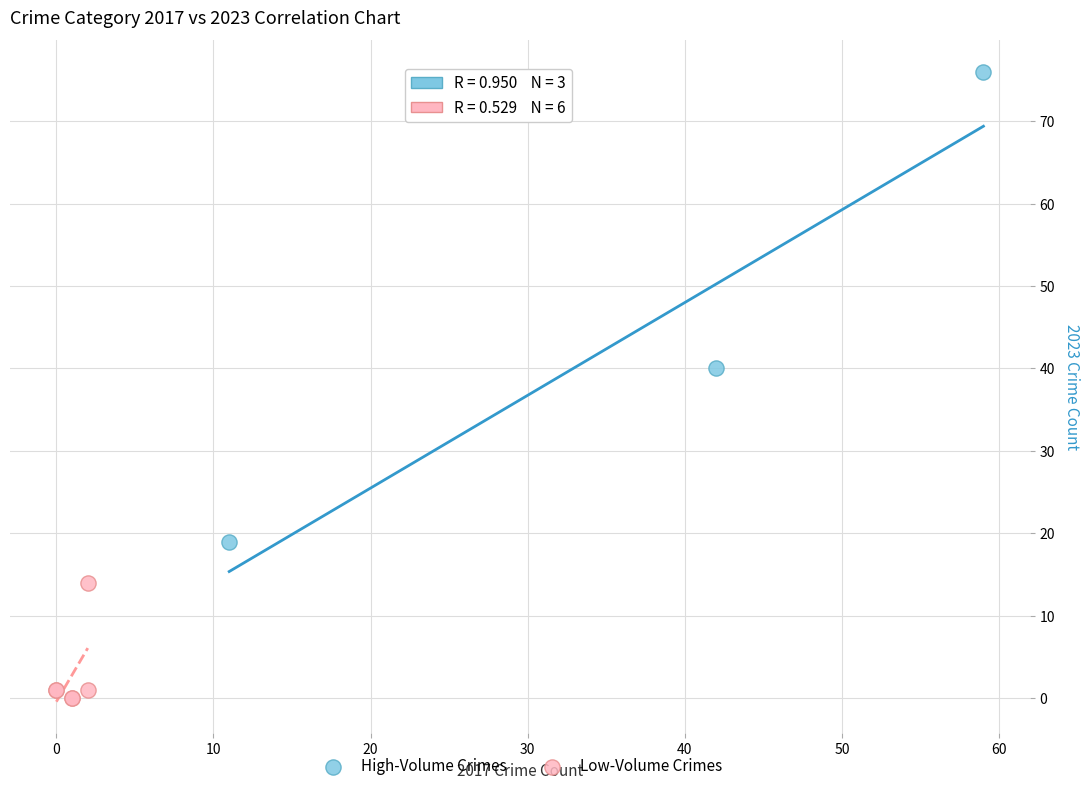

What are all the series names shown in the legend?

High-Volume Crimes, Low-Volume Crimes